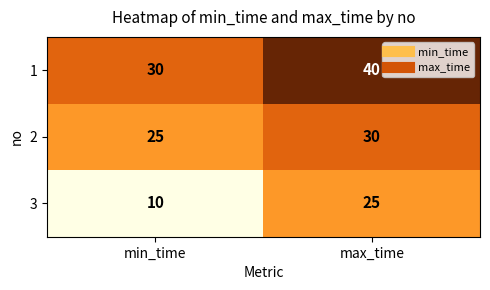

At which category is the sum across all series the highest?

max_time